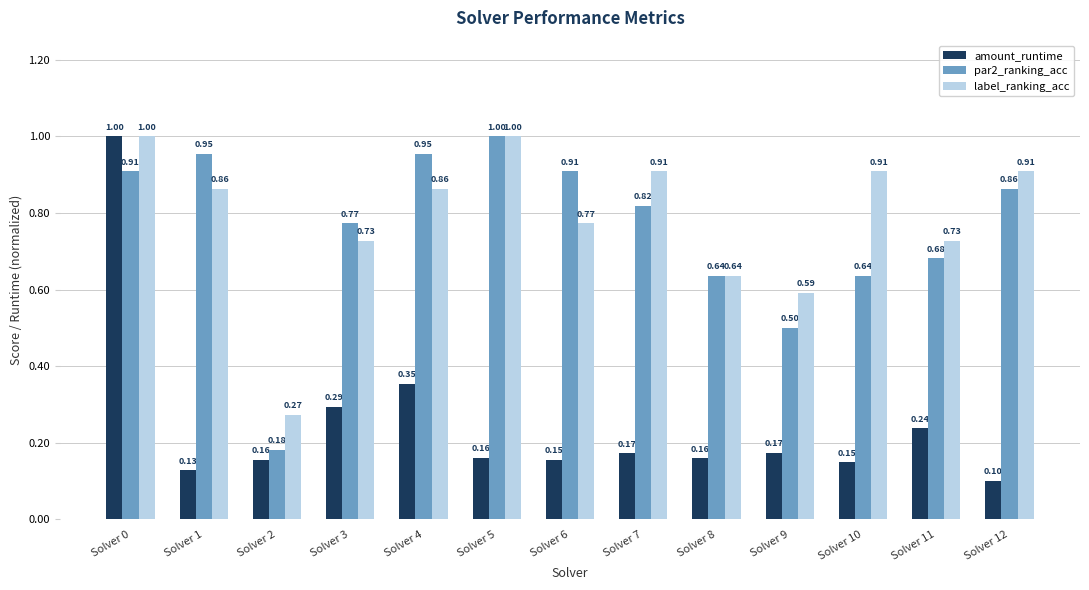

Which series has the widest spread of values?

amount_runtime